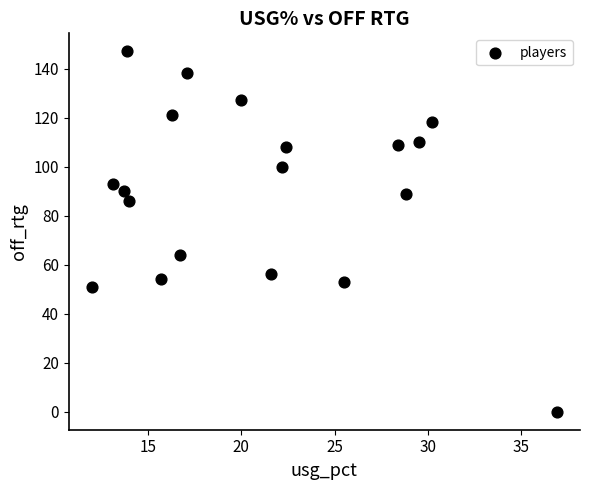

What Y value in the scatter plot is closest to 73?

64